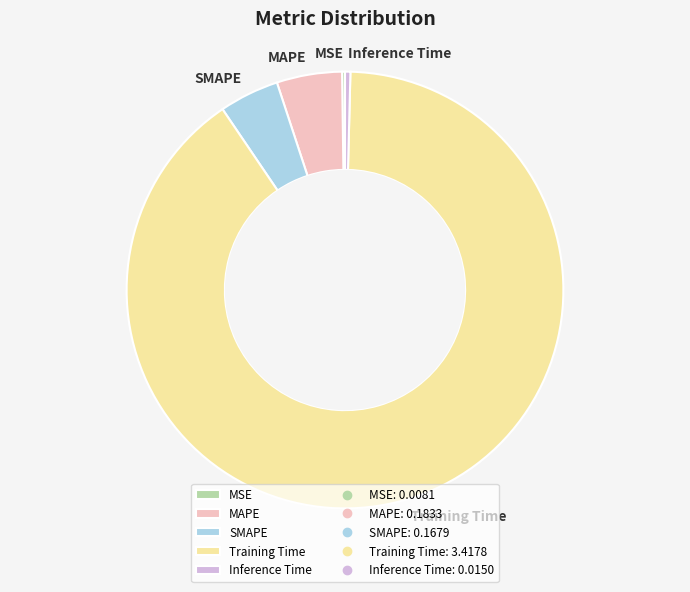

Combined, do Inference Time and SMAPE account for over 50%?

No